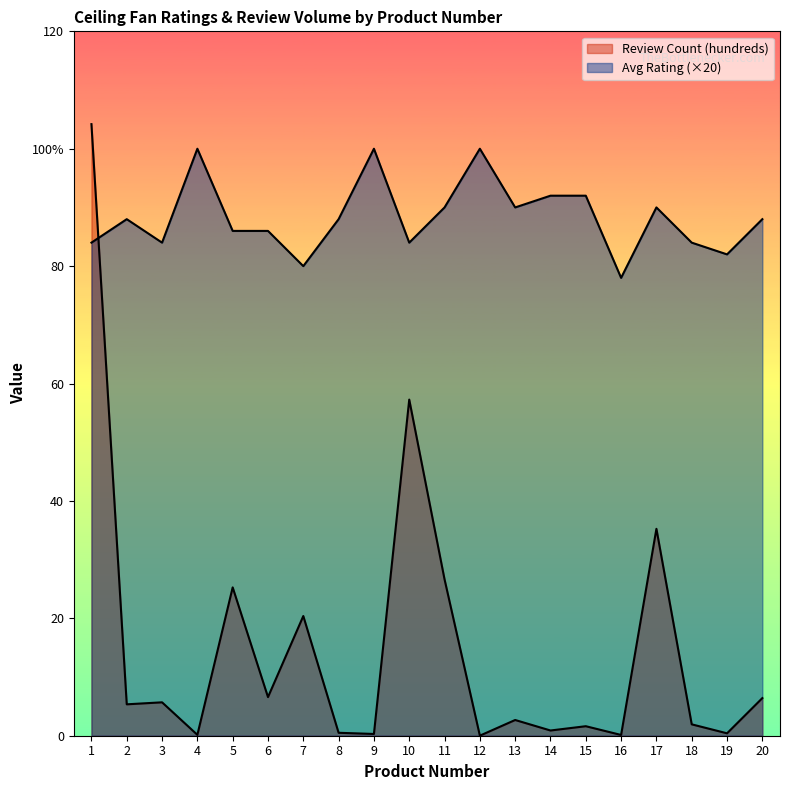

How many intersections are there between Average Rating and Review Count (hundreds)?

1